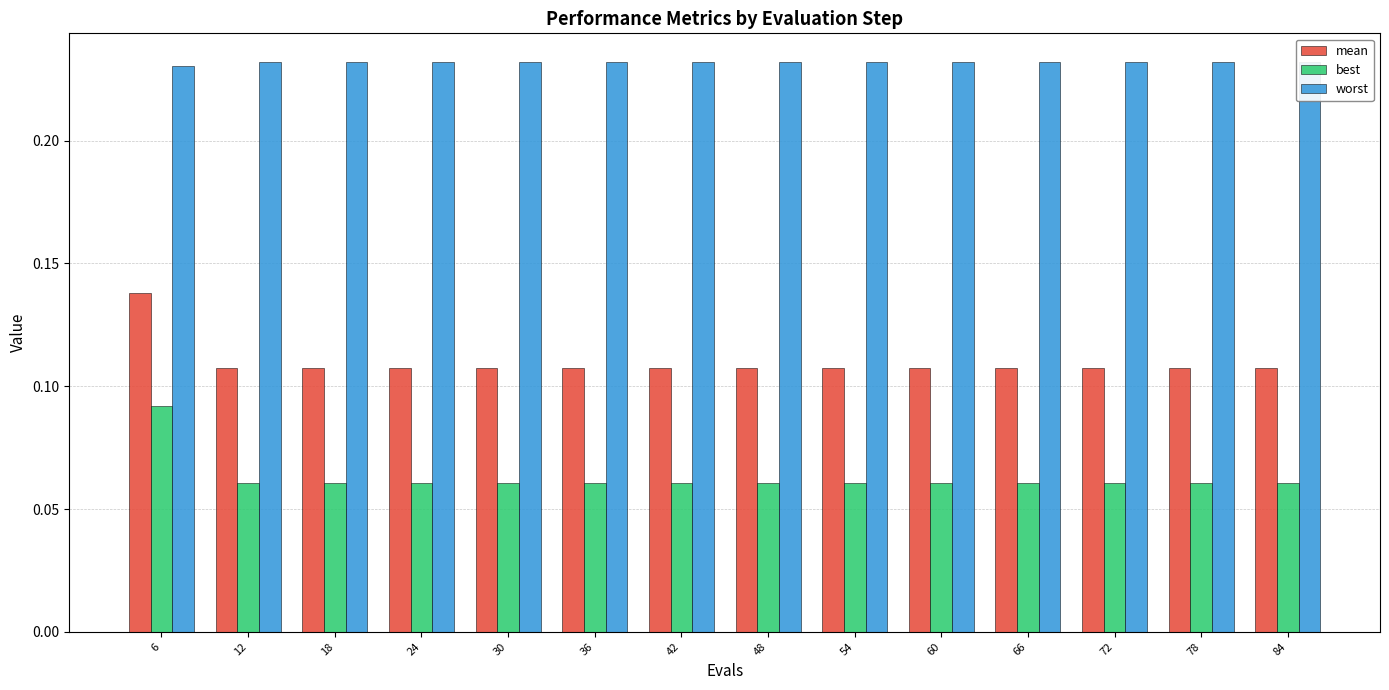

Which has a higher value, 24 or 66?

24